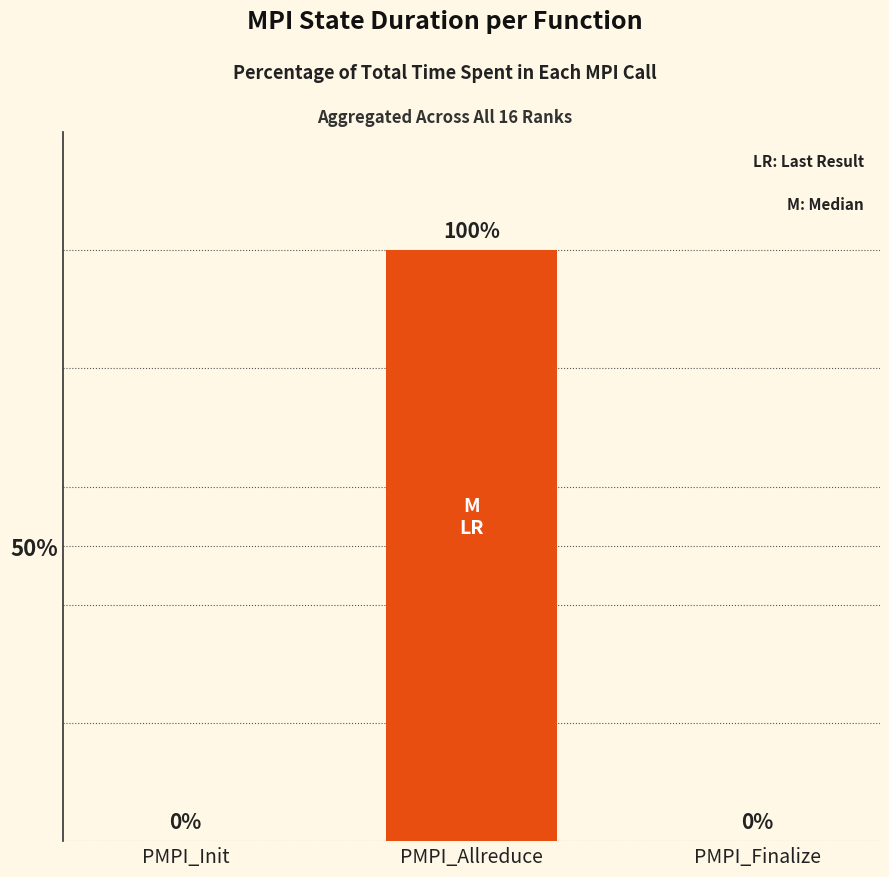

What is the approximate value at PMPI_Allreduce, to the nearest 50?

100